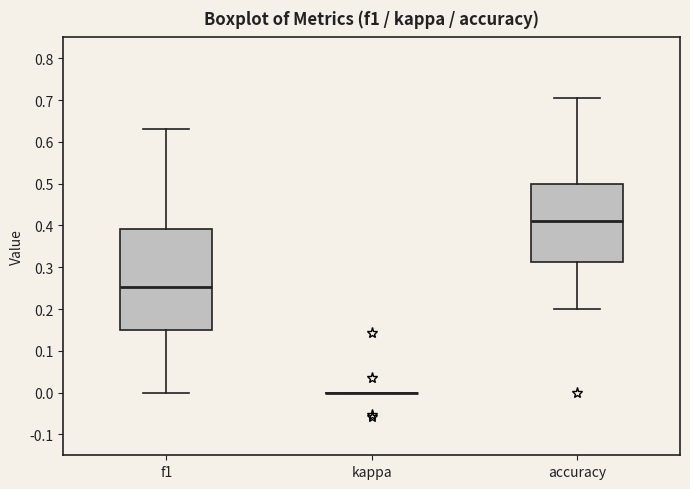

Reading left to right, read every box against the y-axis: the position of its median line, the range the box covers, and the ends of its whiskers. The values are not printed on the chart, so give them approximately, as read against the axis.

f1: median 0.25, box 0.15 to 0.39, whiskers 0.00 to 0.63
kappa: box collapsed to a line at 0.00, whiskers 0.00 to 0.00
accuracy: median 0.41, box 0.31 to 0.50, whiskers 0.20 to 0.71